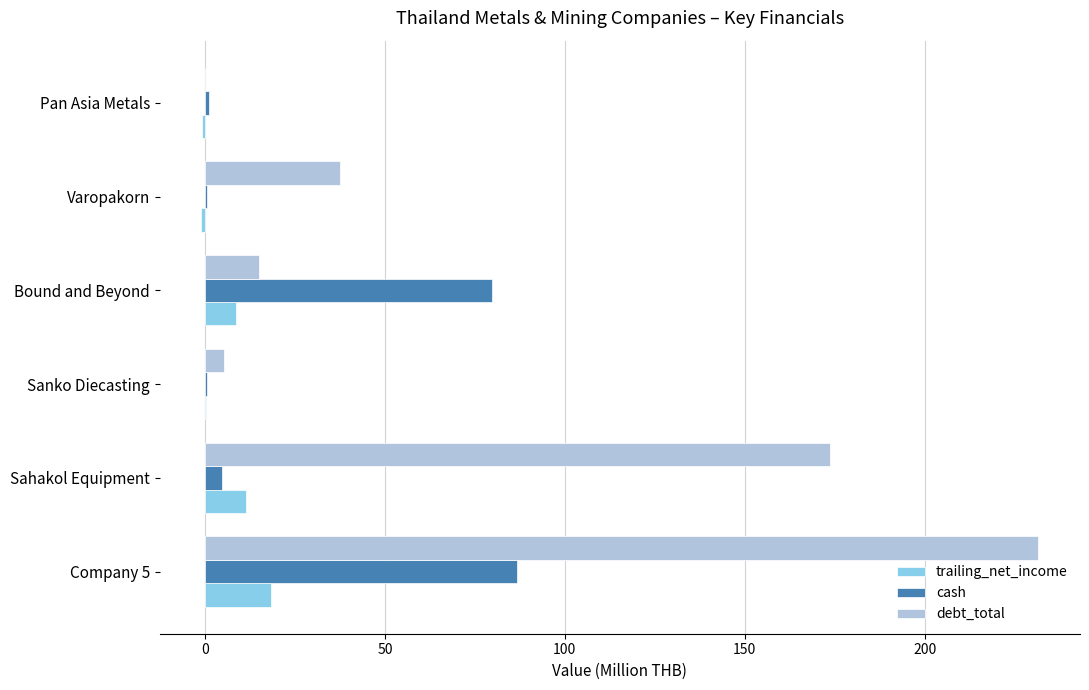

Which series has the largest total across all categories?

debt_total